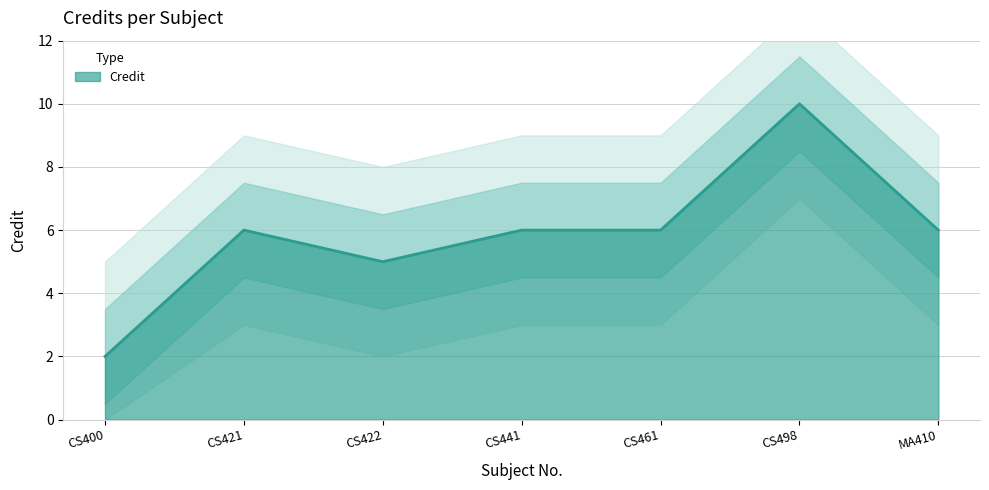

What is the label of the 7th point from the left?

MA410